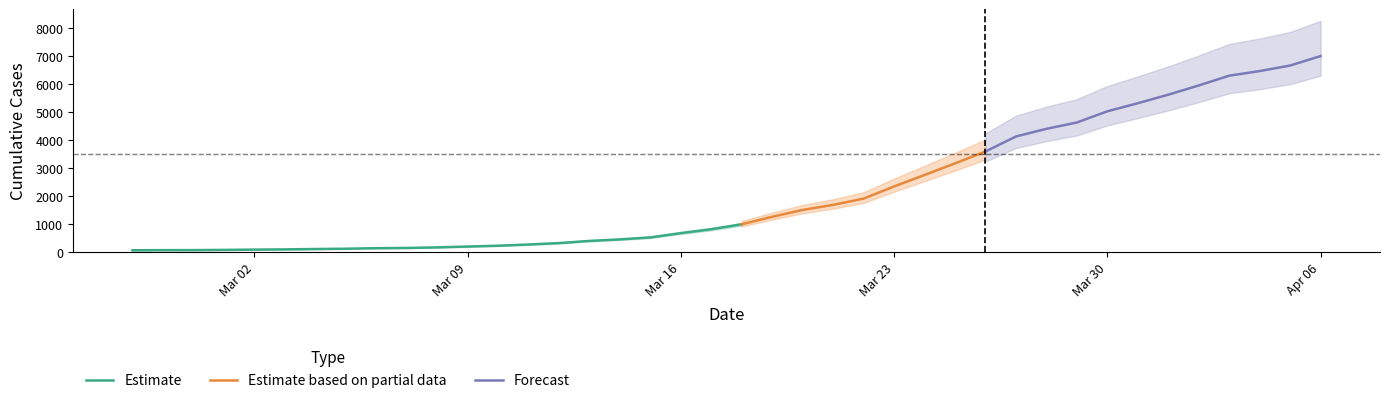

Where does the data first go above 993?

2020-03-19